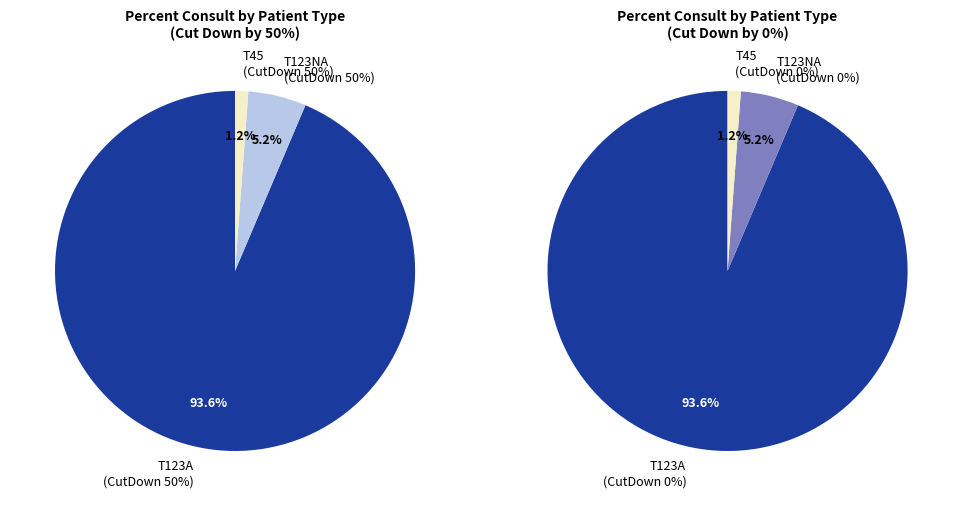

What percentage is the Cut Down 50% slice, to the nearest percent?

100%